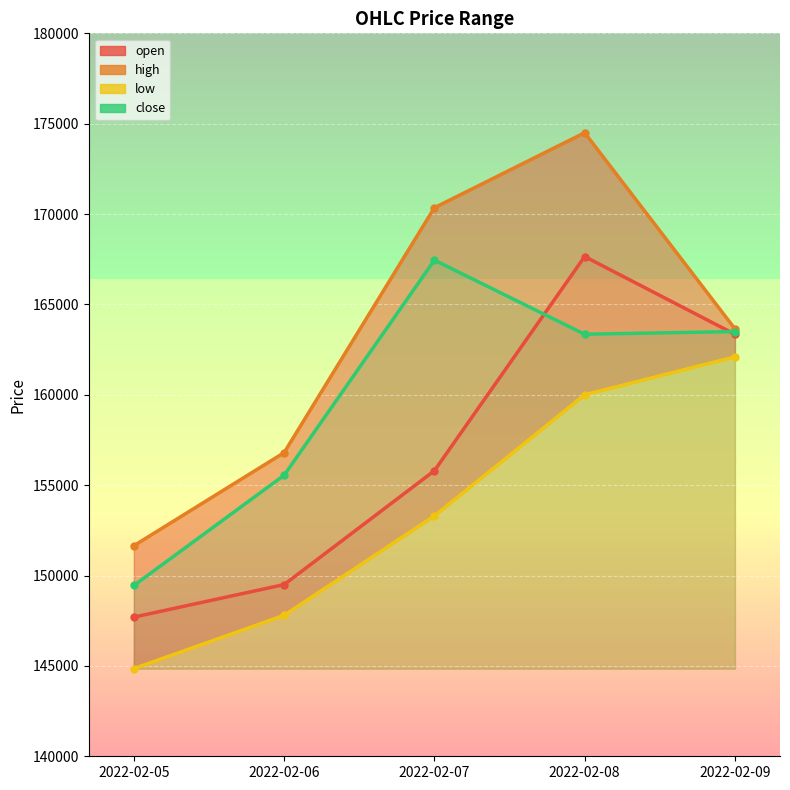

True or false: close and low cross at least once.

False